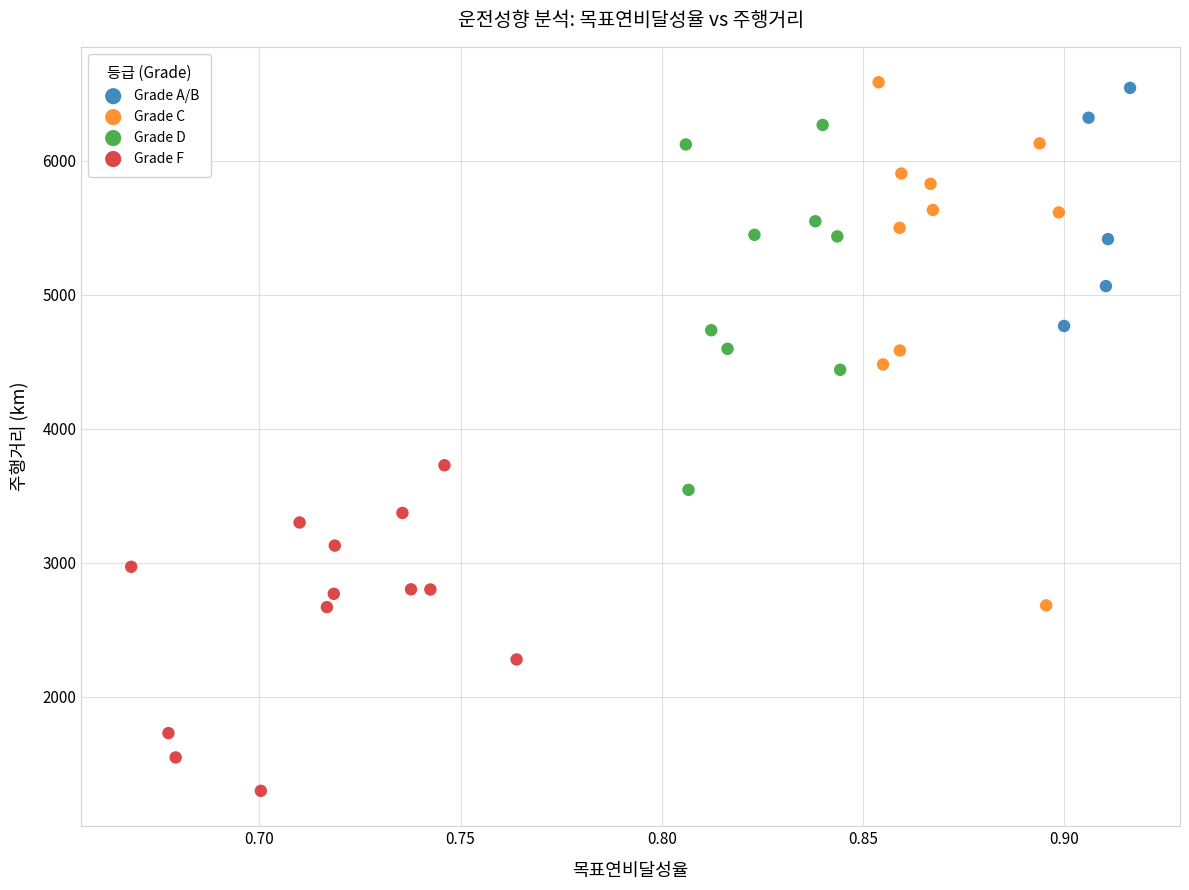

Which series has the largest Y range (max minus min)?

Grade C